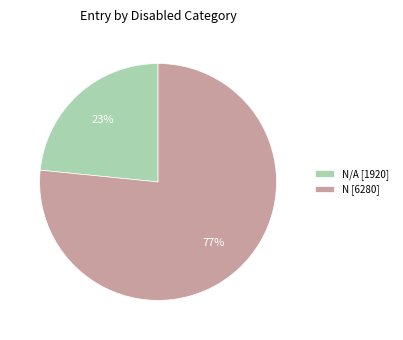

To the nearest percent, what is the average slice percentage?

50%